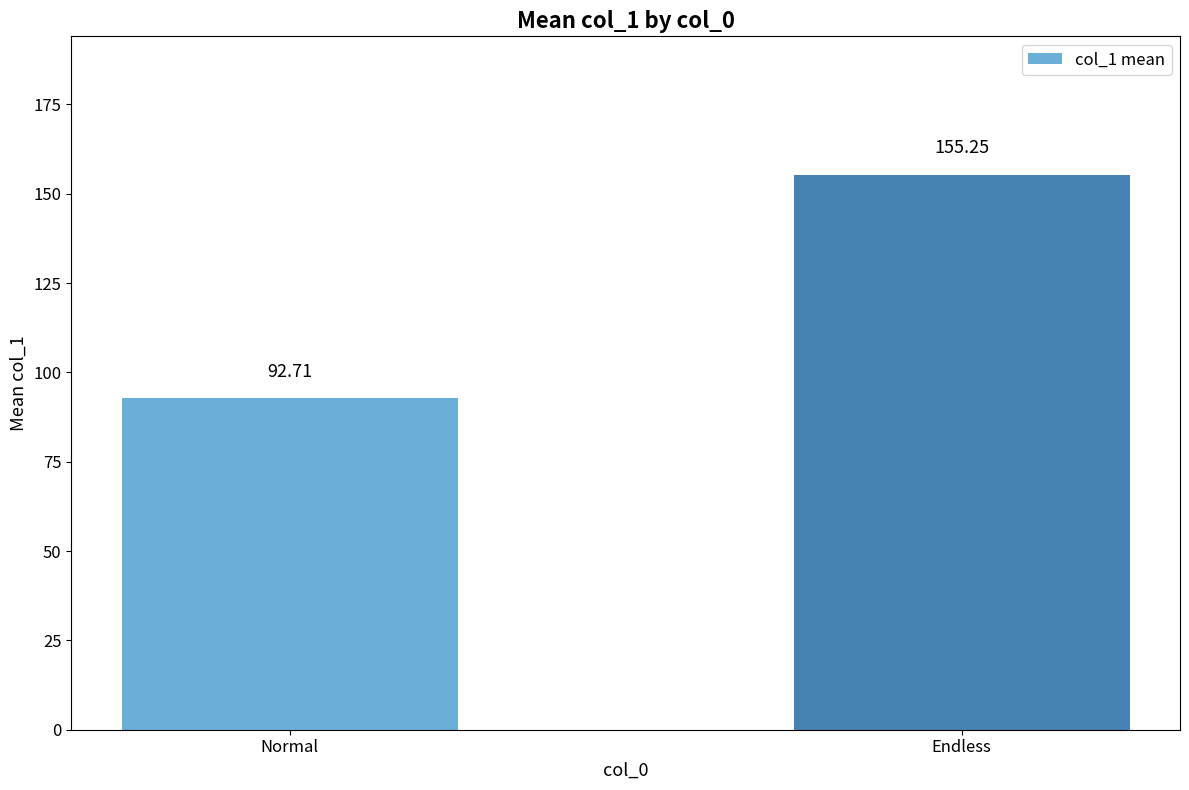

What is the difference between the maximum and minimum values?

62.5